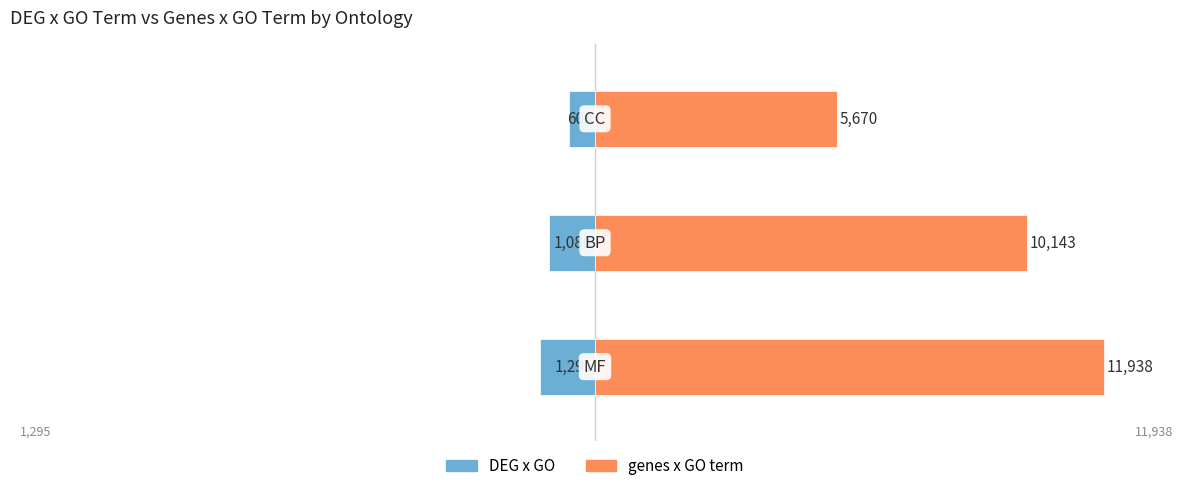

List the series in order of their overall mean, highest first.

genes x GO term, DEG x GO